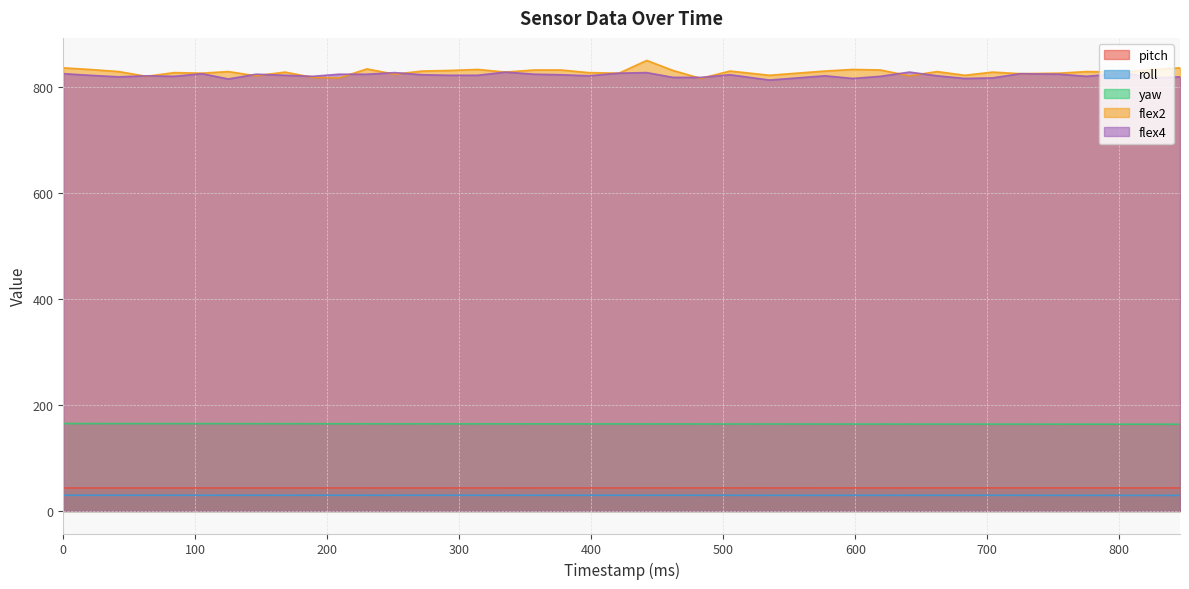

How many series are shown in this chart?

5